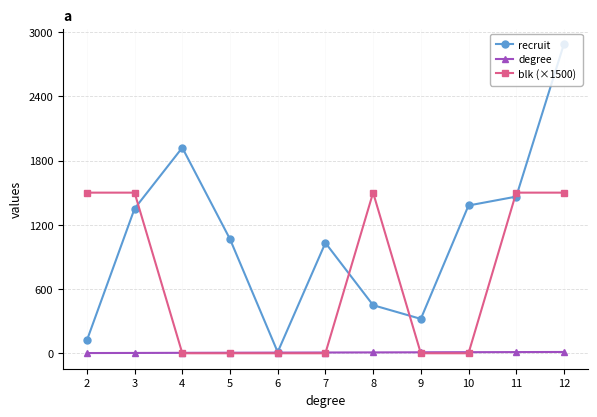

List the series in order of their peak value, lowest first.

degree, blk (×1500), recruit